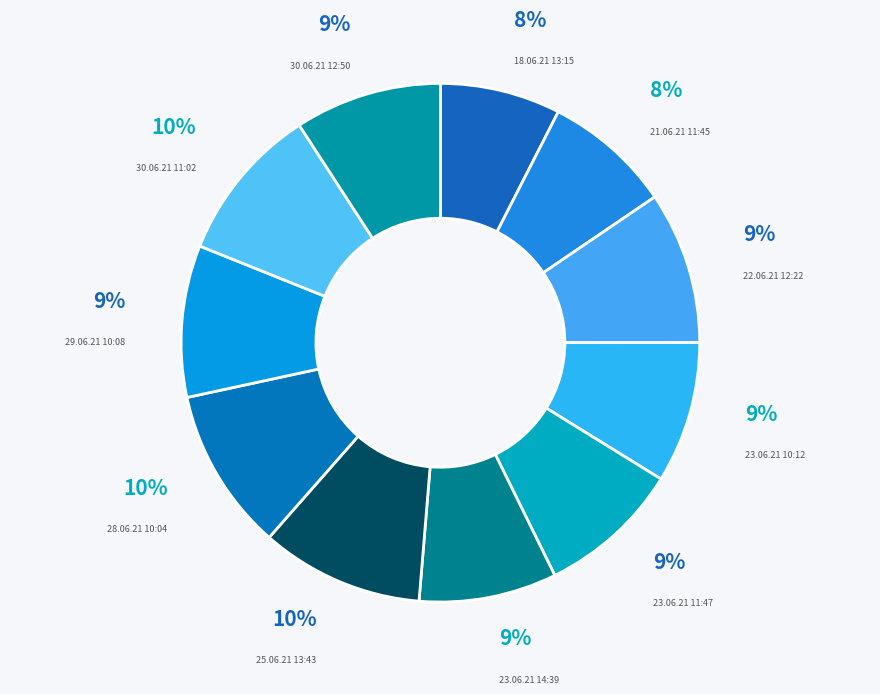

How many slices are in this pie chart?

11